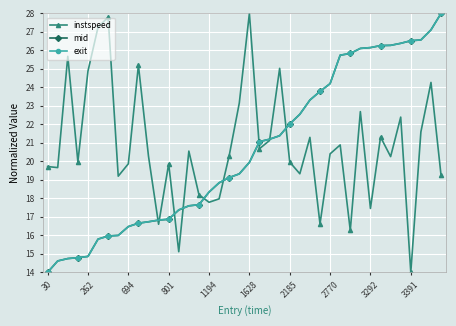

How many lines are shown in the chart?

3